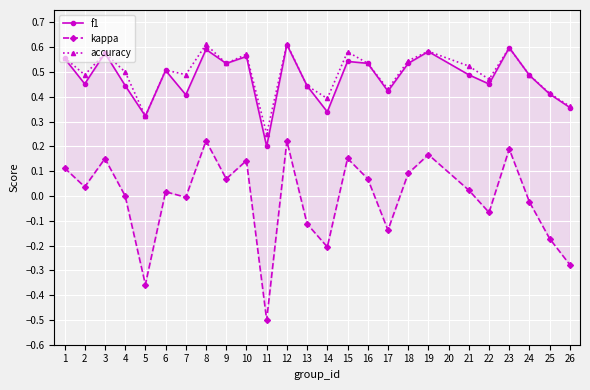

What is the lowest value of the accuracy series?

0.2